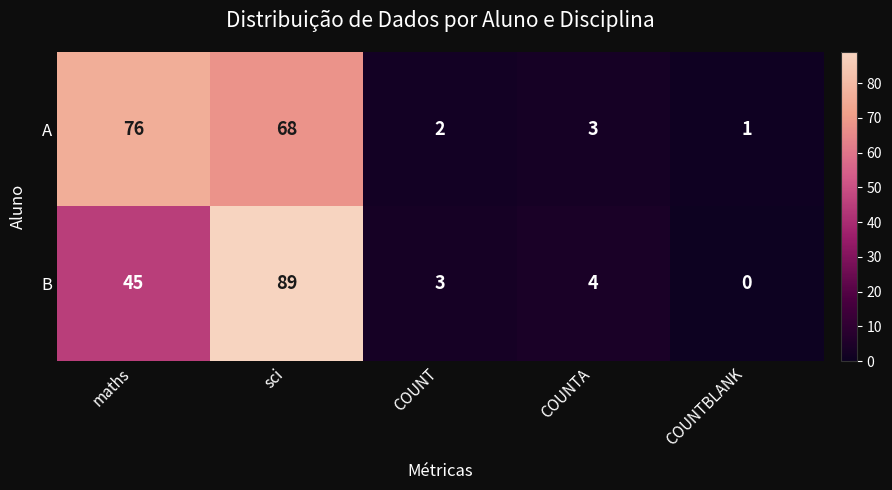

Which category has the highest value across all series?

sci